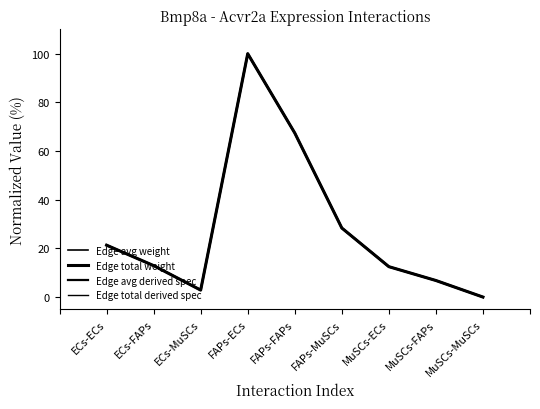

Where do Edge total derived spec and Edge total weight first cross each other?

ECs-FAPs and ECs-MuSCs